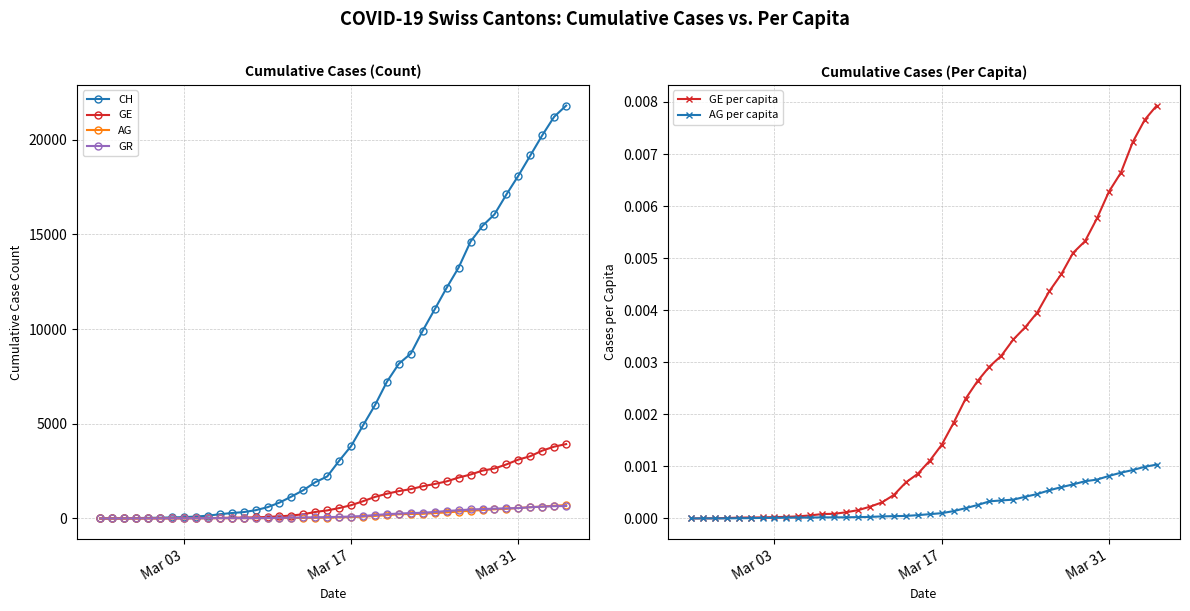

Which series has the largest total across all categories?

CH